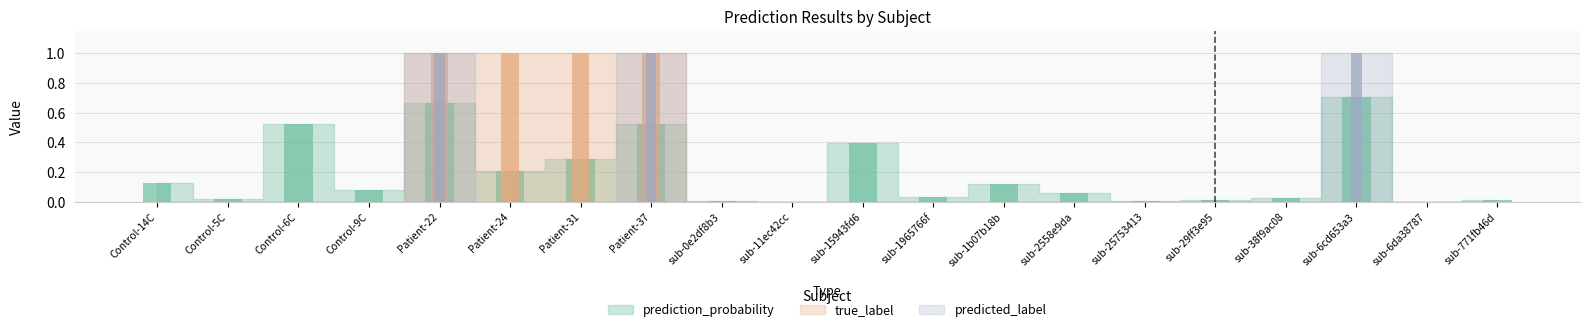

Is it true that predicted_label equals 1.8 at Patient-22?

False